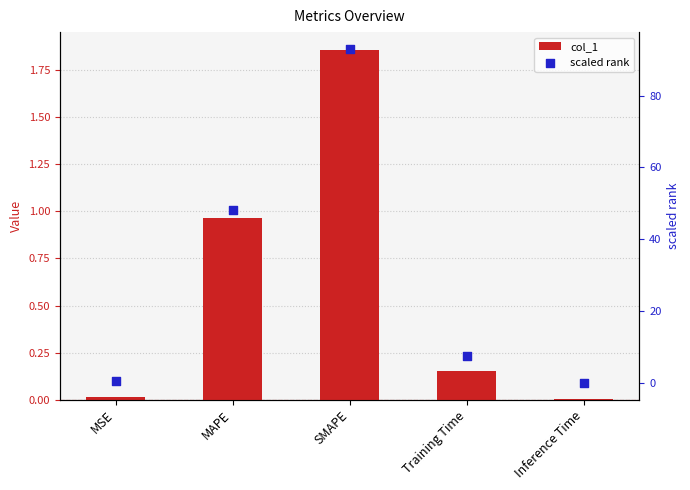

What are all the series names shown in the legend?

col_1, scaled rank